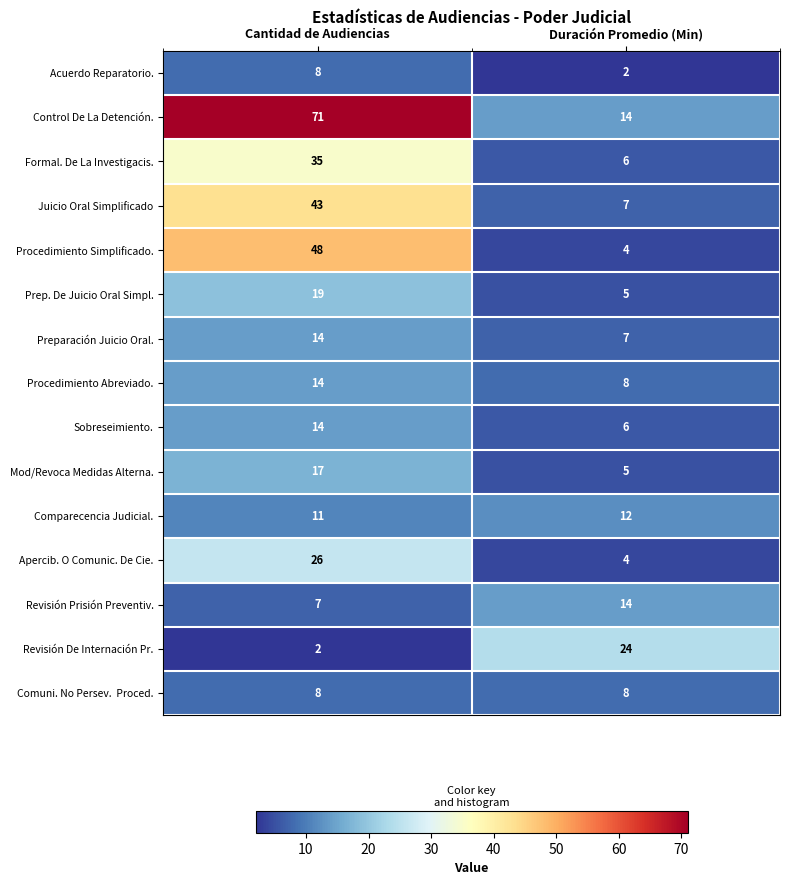

What is the difference between the maximum and minimum values in the Apercib. O Comunic. De Cie. series?

22